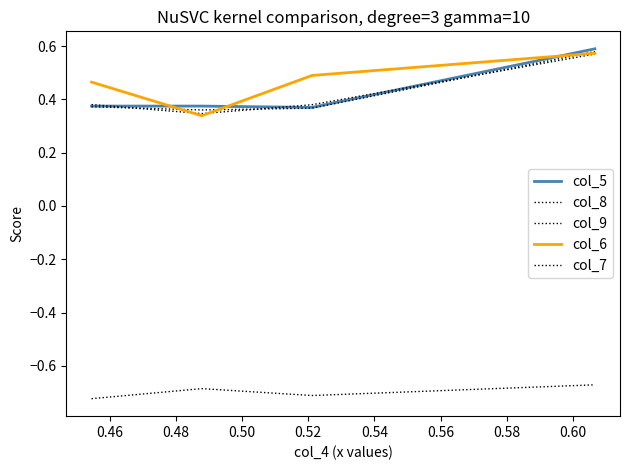

Is this an area chart (filled region under the line)?

No